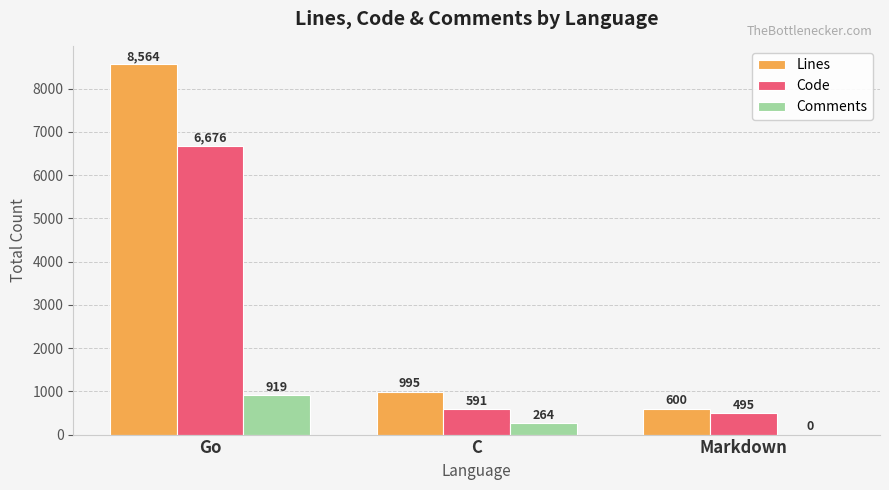

Reading left to right, extract all data points from this chart.

Lines: Go=8564	C=995	Markdown=600
Code: Go=6676	C=591	Markdown=495
Comments: Go=919	C=264	Markdown=0